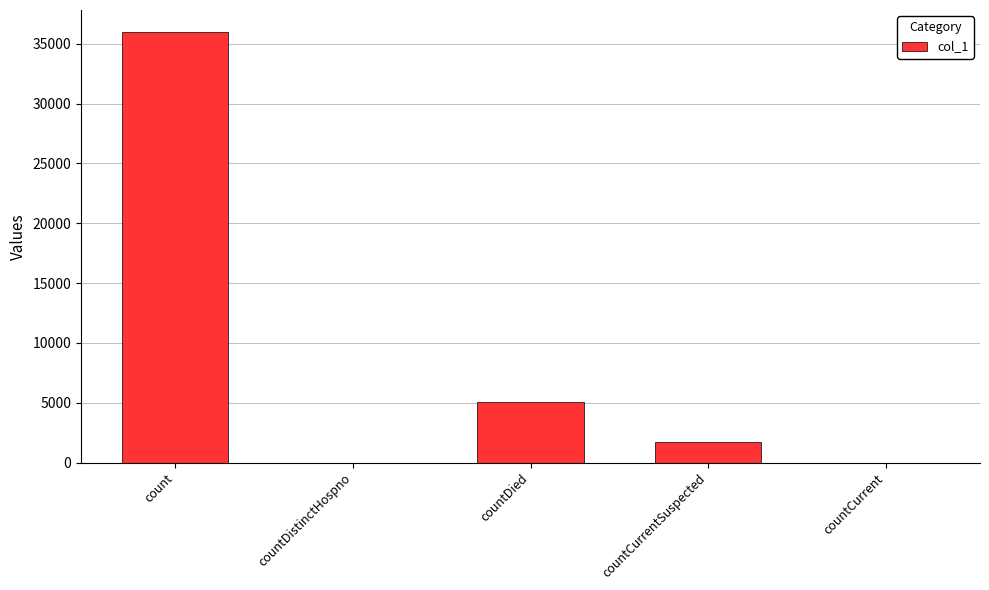

What is the sum of the values at countDied and countCurrent?

5096